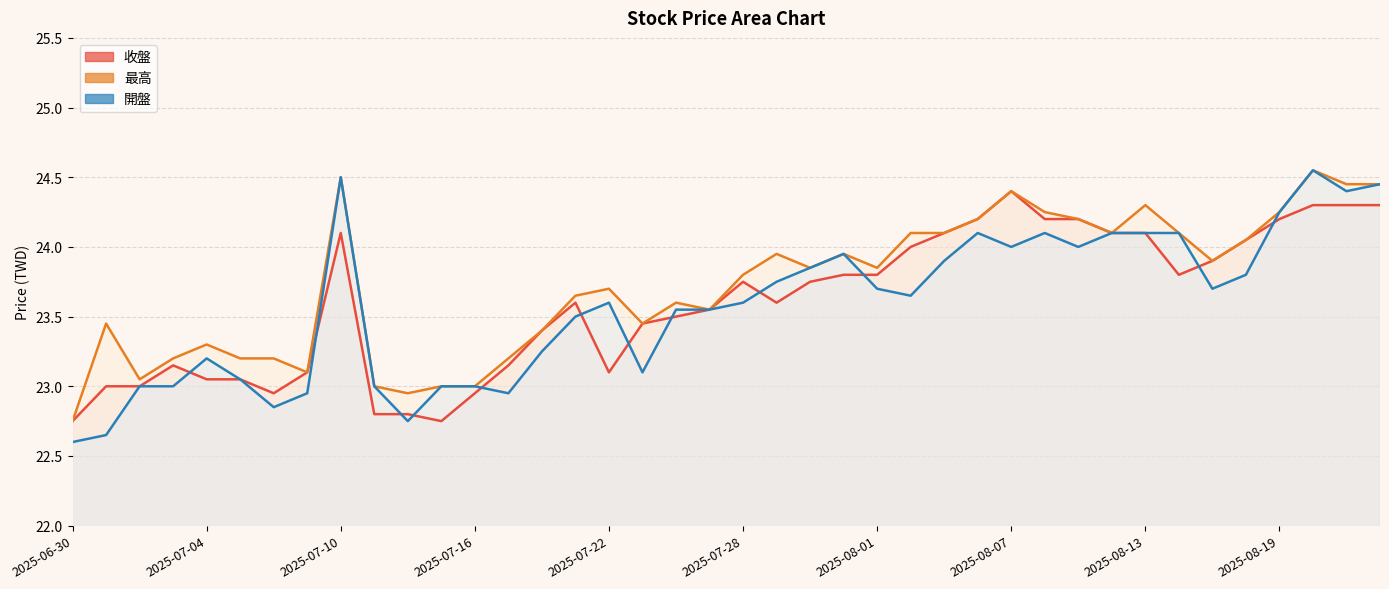

What is the label of the 30th point from the left?

2025-08-08